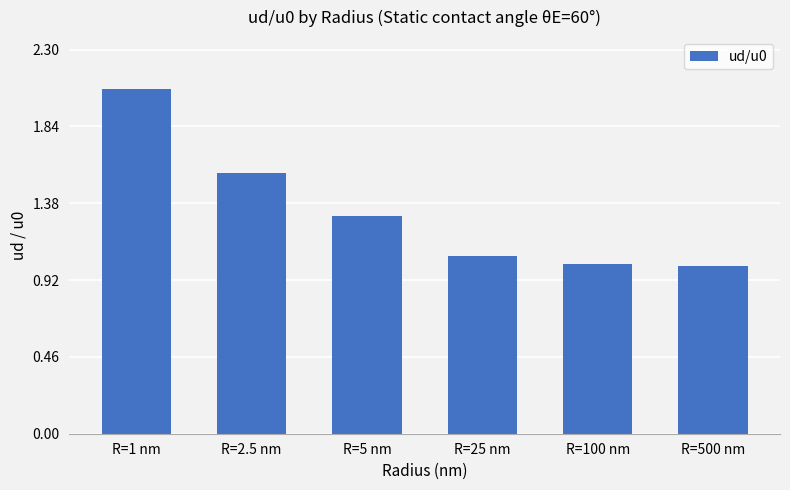

What is the change in value from R=5 nm to R=500 nm?

-0.3